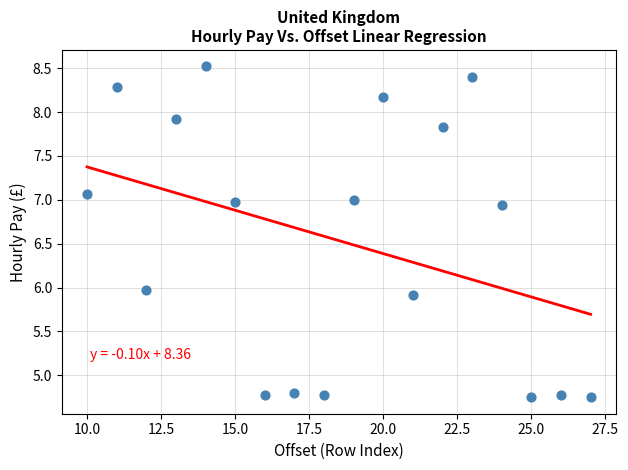

What is the range of X values (max minus min)?

17.0